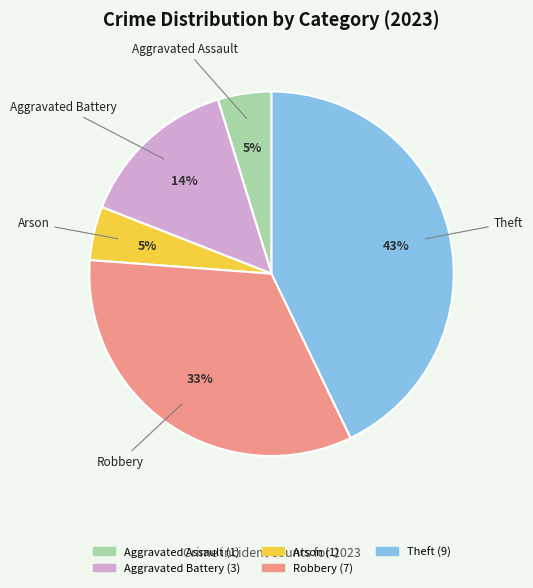

Does Aggravated Battery account for over 50% of the chart?

No